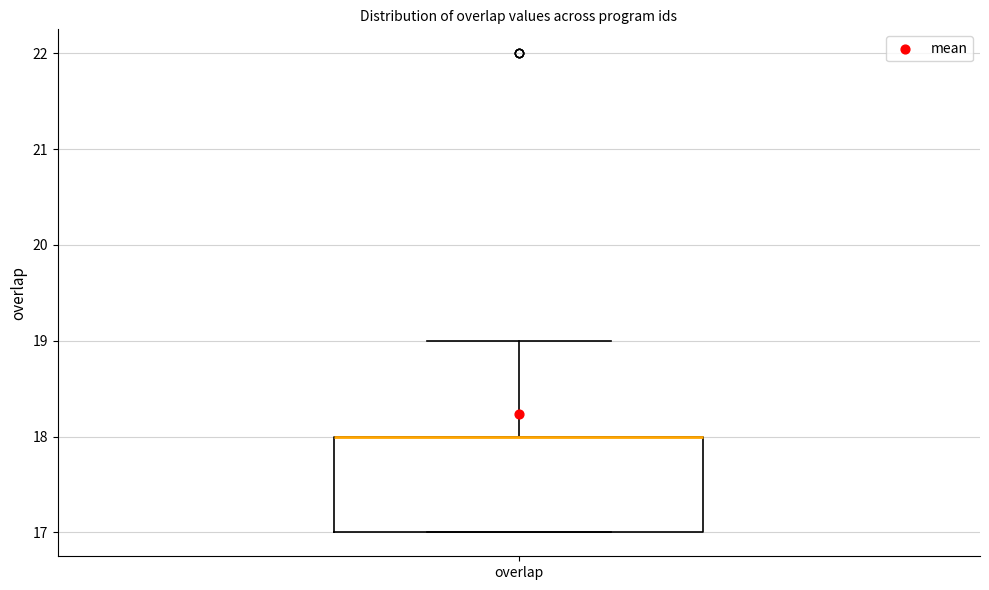

Read this box plot against the y-axis: the position of the median line, the range covered by the box, and the ends of both whiskers. The values are not printed on the chart, so give them approximately, as read against the axis.

median 18 (drawn on the box's upper edge), box 17 to 18, whiskers 17 to 19